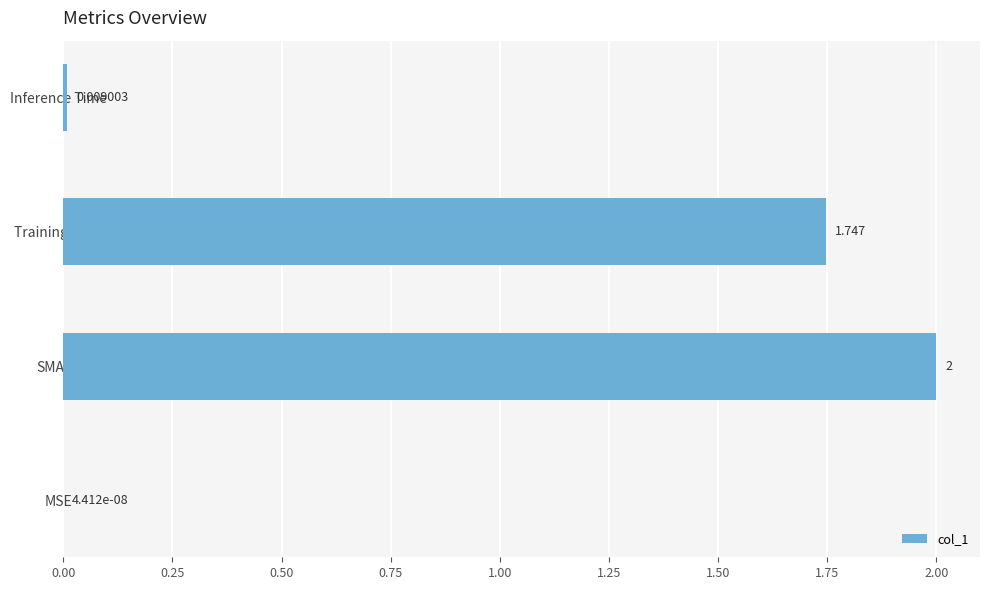

Between Training Time and MSE, which is larger?

Training Time